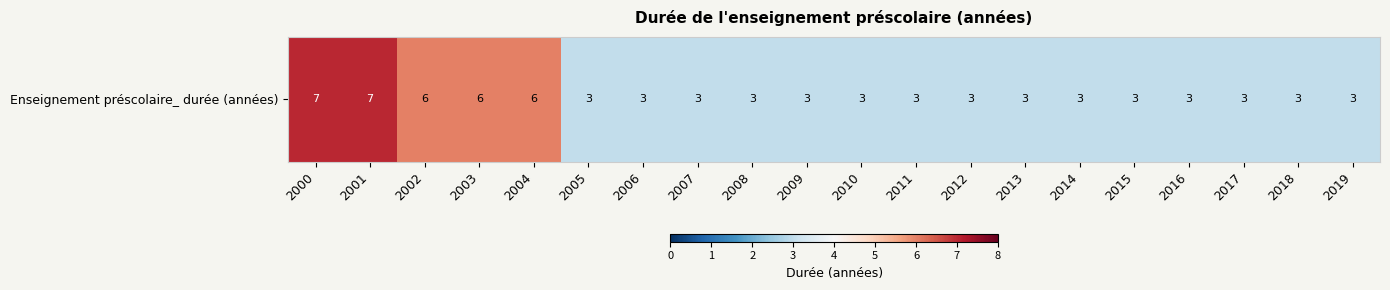

What is the sum of the values at 2018 and 2003?

9